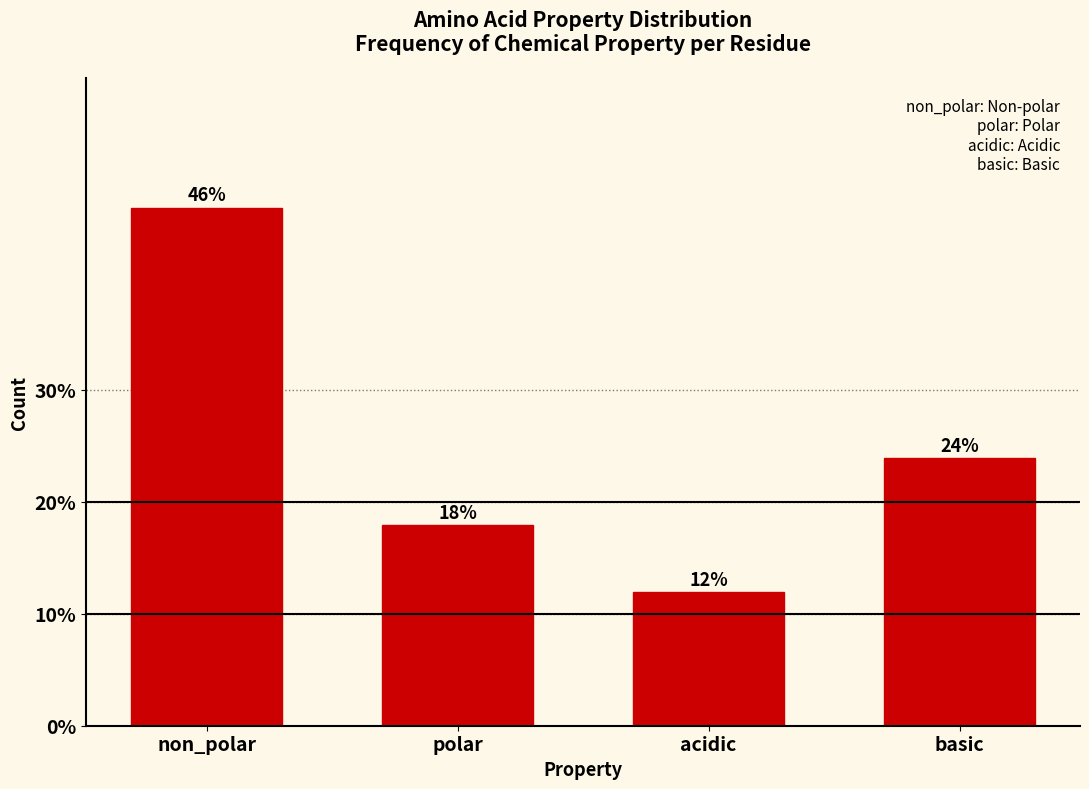

What is the sum of all values?

100.0